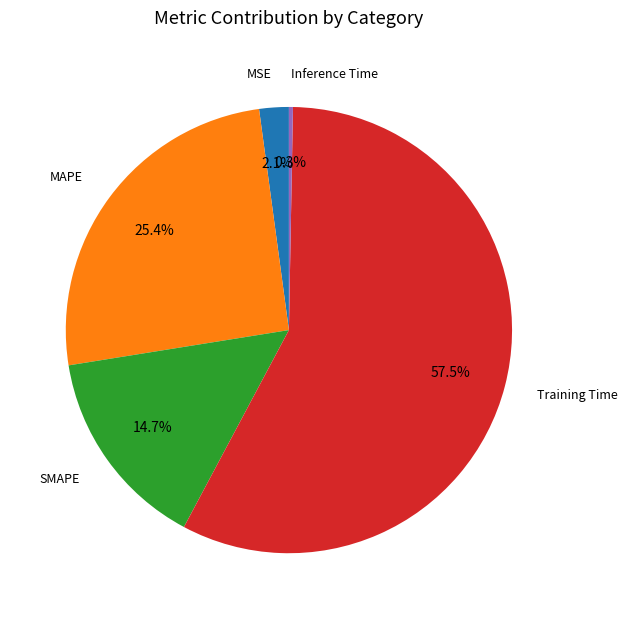

Which slice is the largest?

Training Time